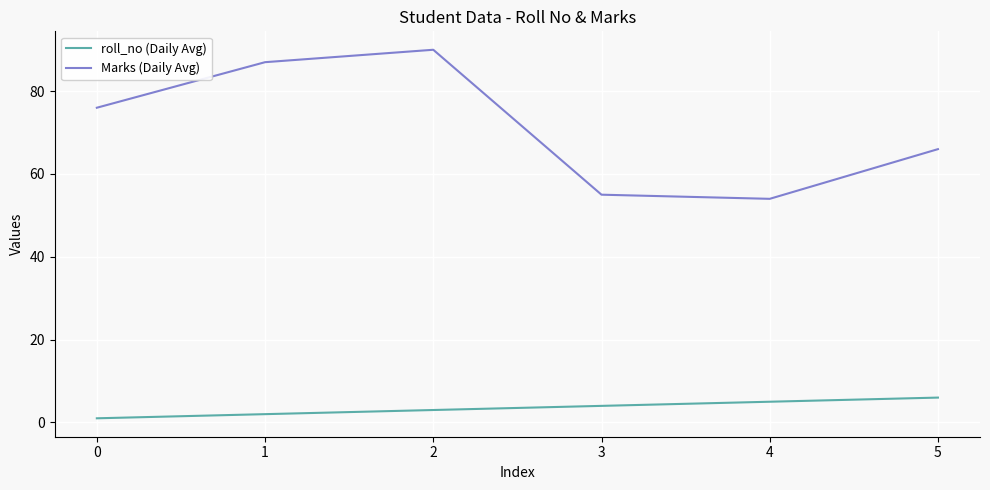

Reading left to right, transcribe all the data shown in this chart.

roll_no (Daily Avg): 1	2	3	4	5	6
Marks (Daily Avg): 76	87	90	55	54	66